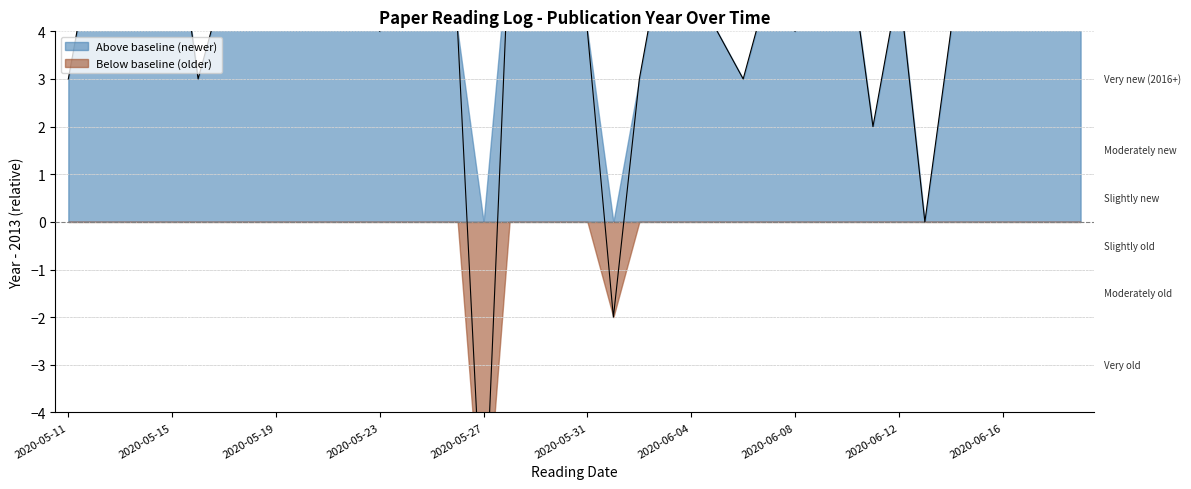

What is the sum of all values?

182